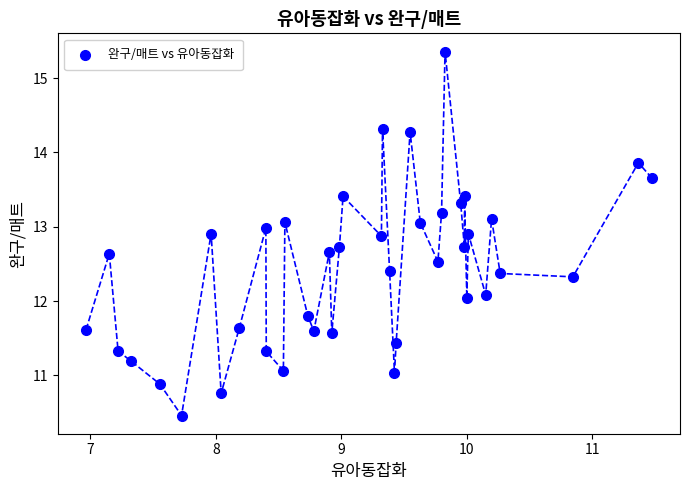

What is the range of Y values (max minus min)?

4.9